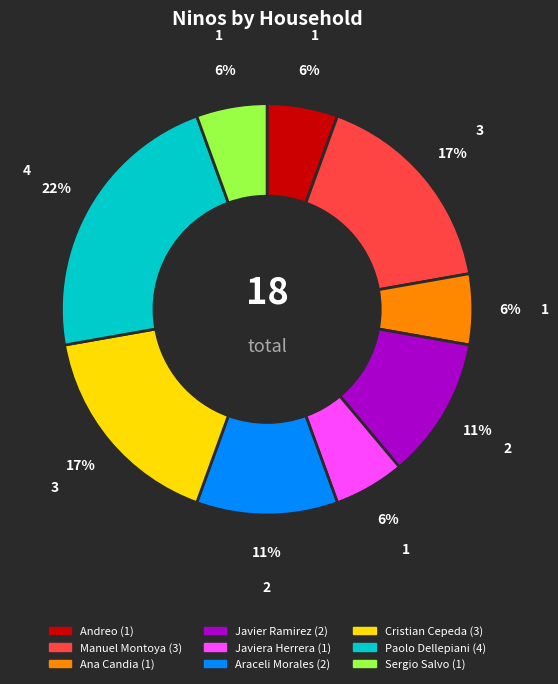

How many segments does this pie chart have?

9